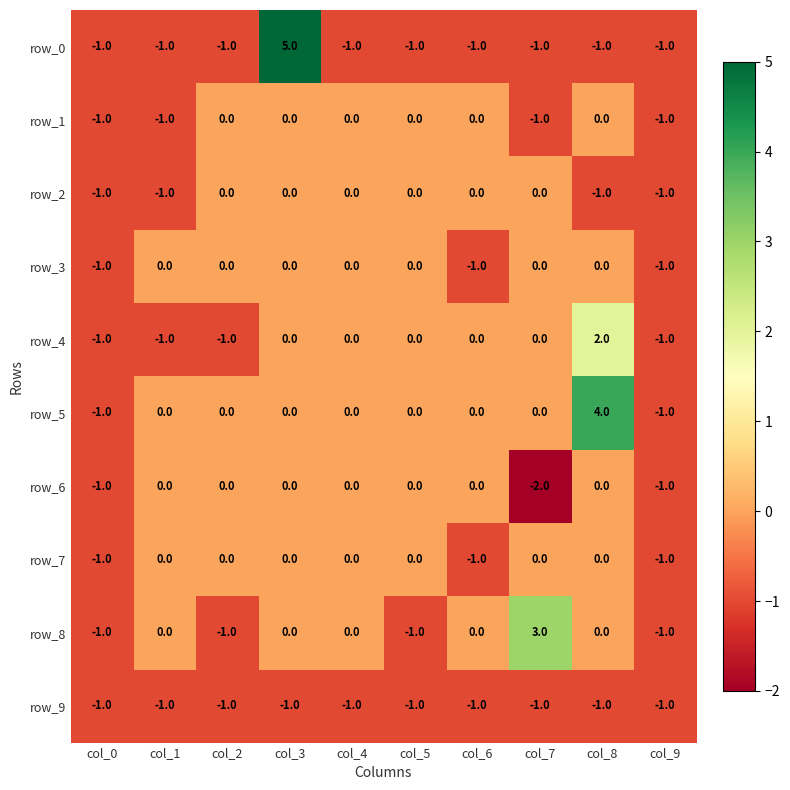

What is the difference between the highest and lowest values at col_4?

1